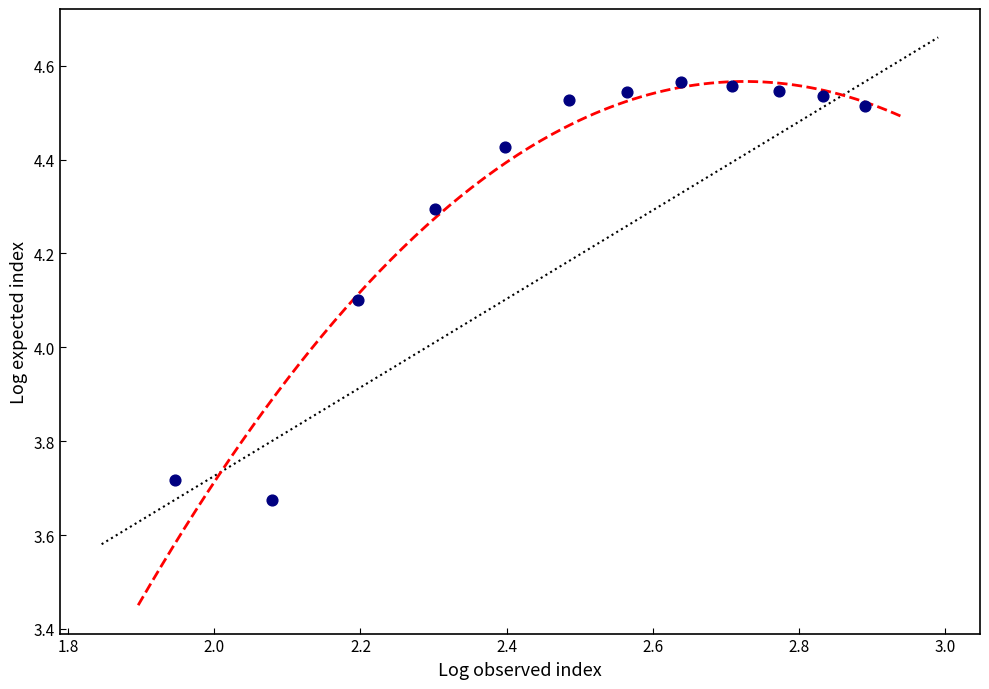

What is the range of X values (max minus min)?

0.9